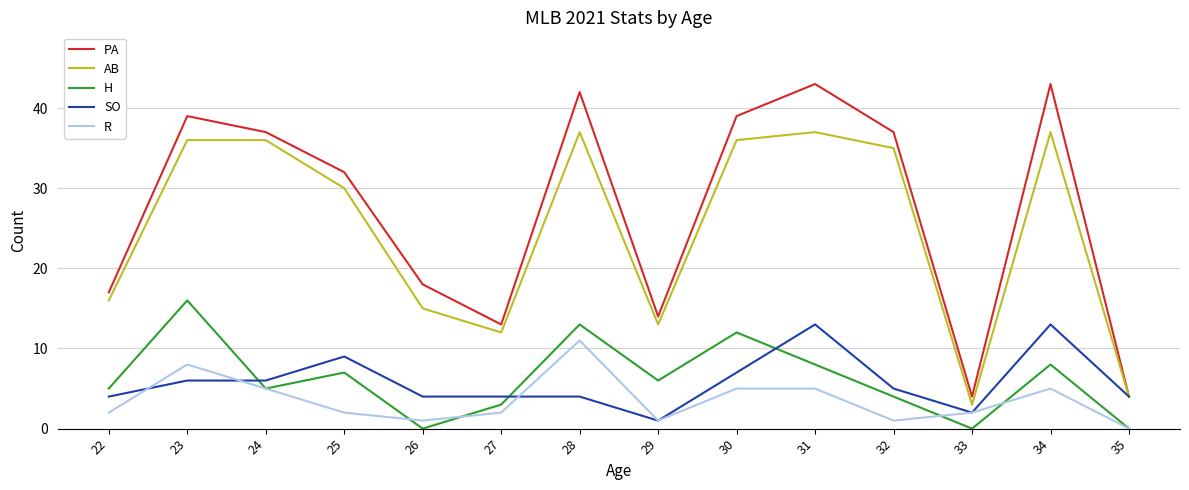

What is the spread (max minus min) of values at 29?

13